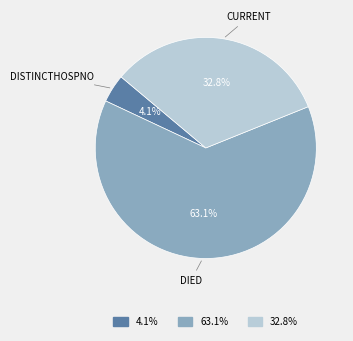

Is there any slice that represents more than half of the pie?

Yes